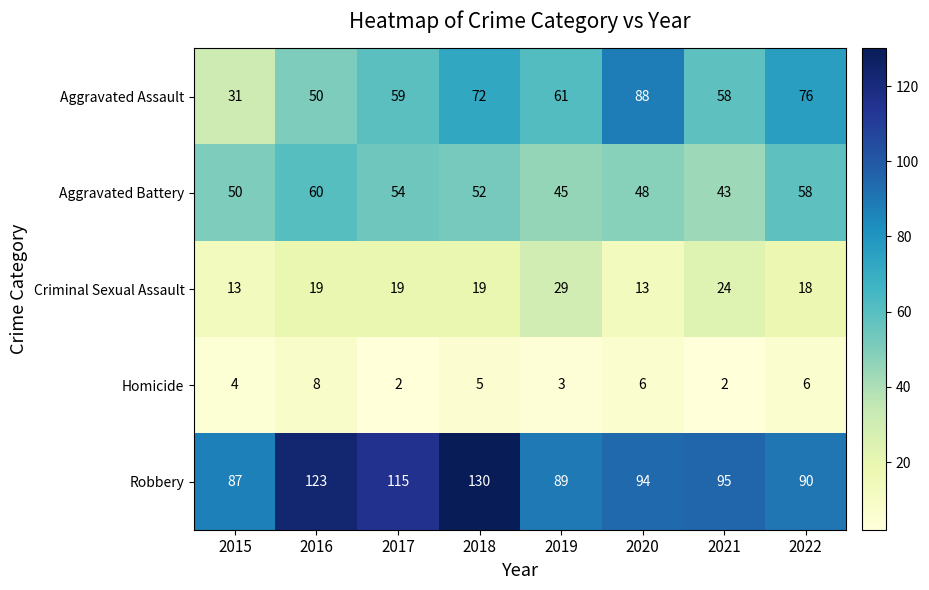

Where is Aggravated Battery nearest to the value 51?

2015